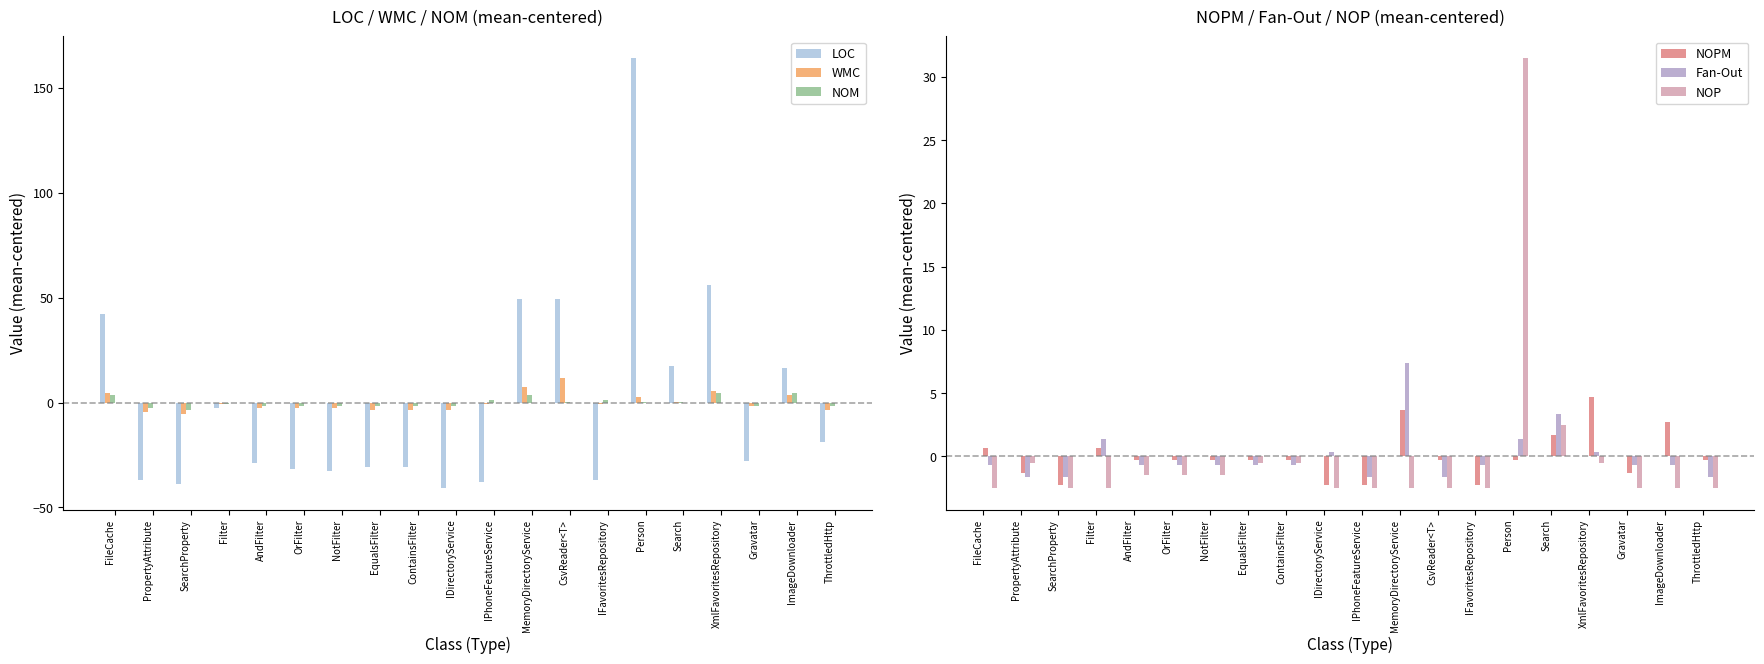

Which category has the highest value in the NOM series?

XmlFavoritesRepository